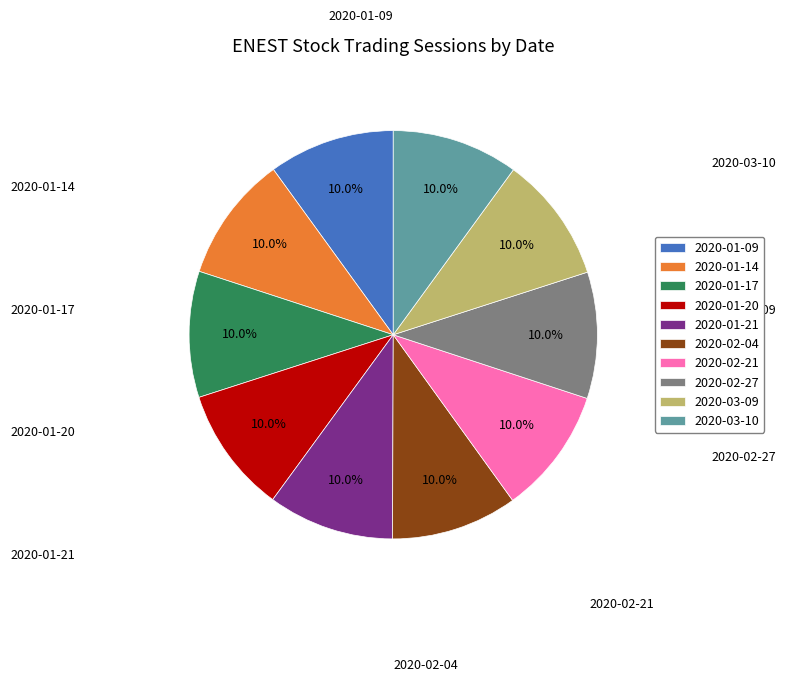

Count the number of slices in the pie.

10